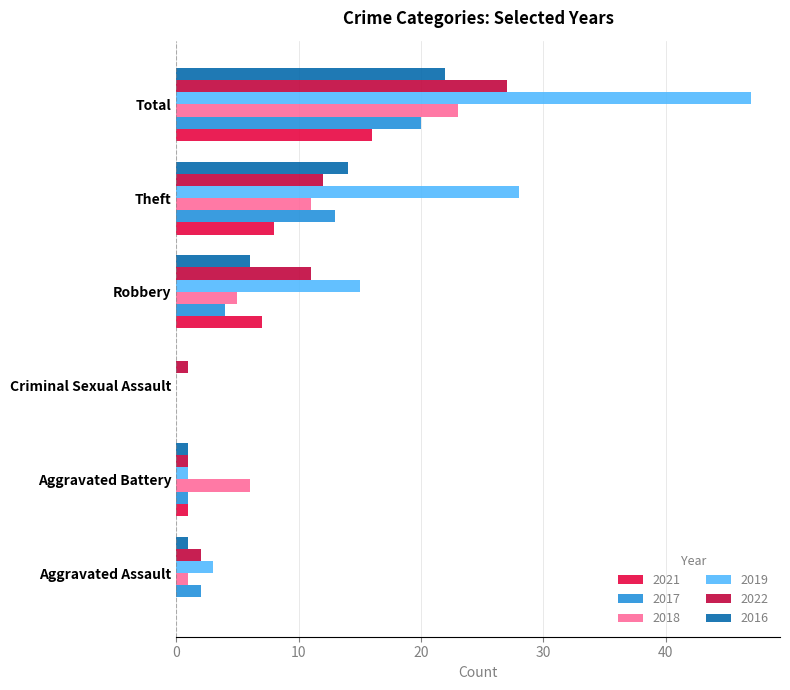

True or false: 2016 has a value of -10 at Criminal Sexual Assault.

False